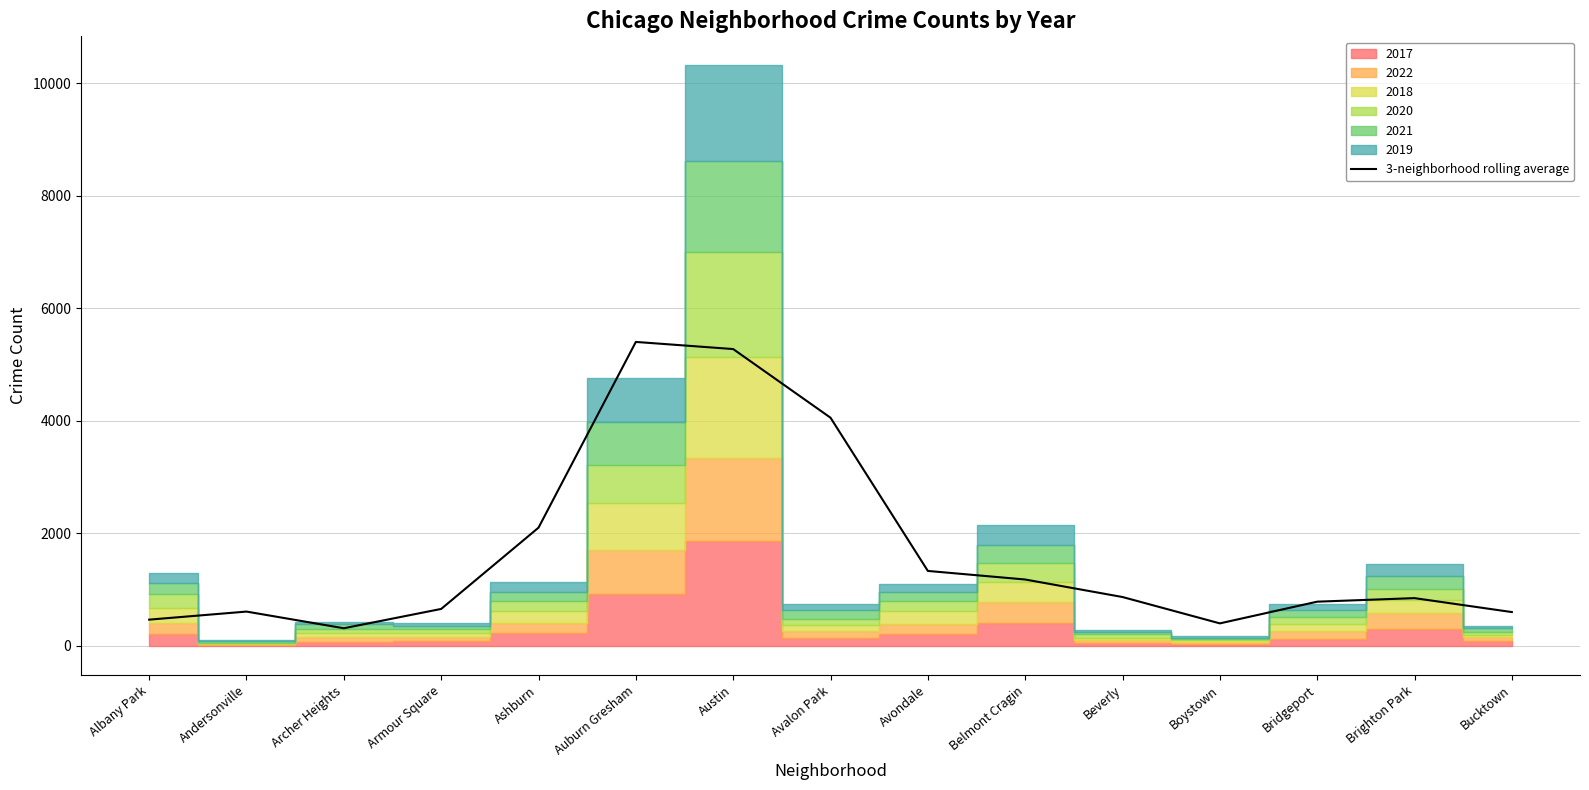

What is the difference between the maximum and minimum values?

5088.3